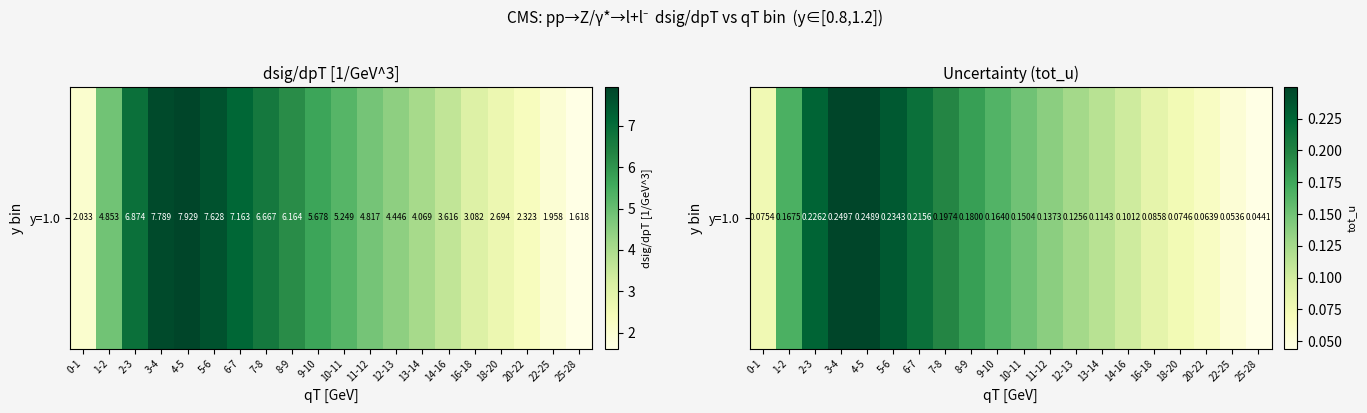

The chart shows a value of 0.2 at 2-3. True or false?

True